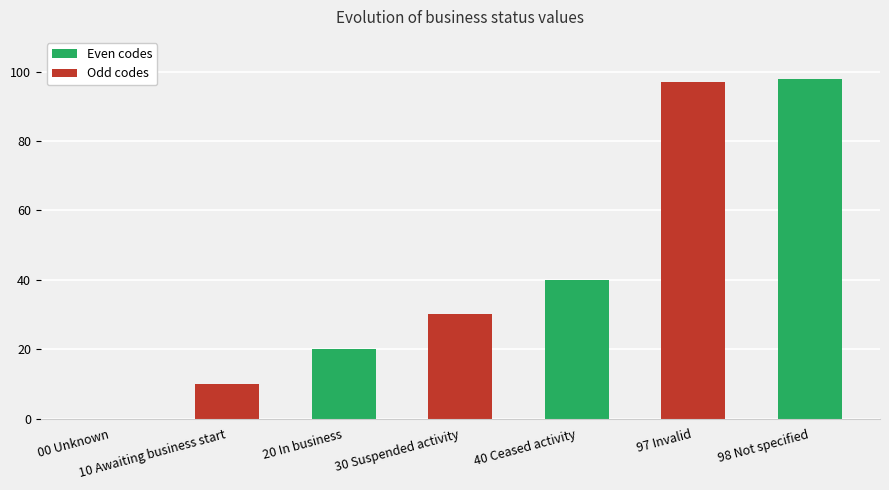

Reading left to right, what are all the values shown in this chart?

00 Unknown=0	10 Awaiting business start=10	20 In business=20	30 Suspended activity=30	40 Ceased activity=40	97 Invalid=97	98 Not specified=98